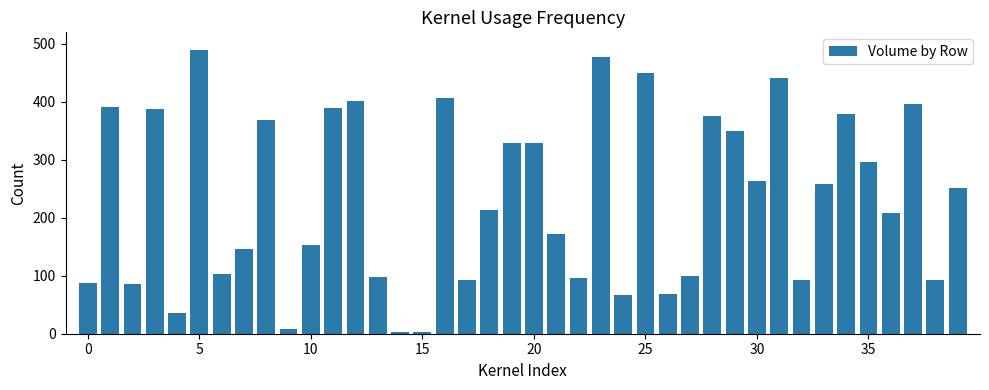

What is the average value?

234.0